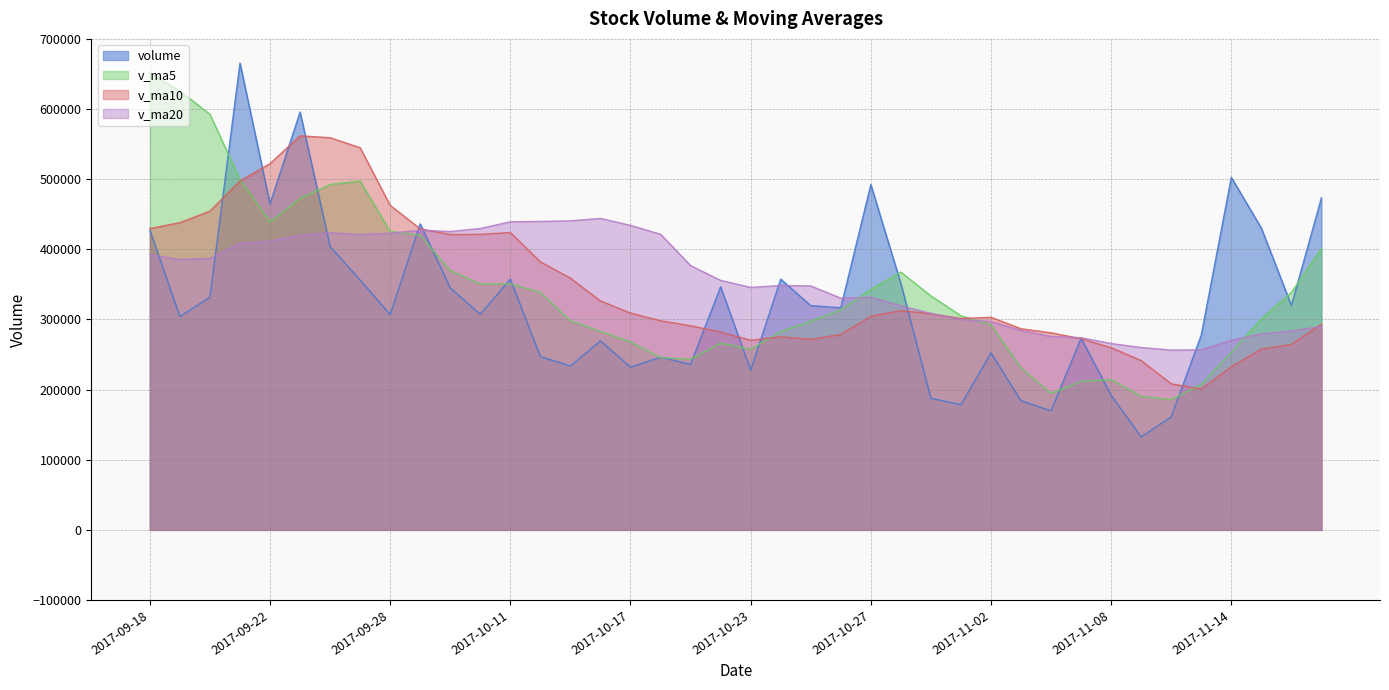

Is the value of volume at 2017-10-17 greater than the value of v_ma5 at 2017-11-07?

Yes